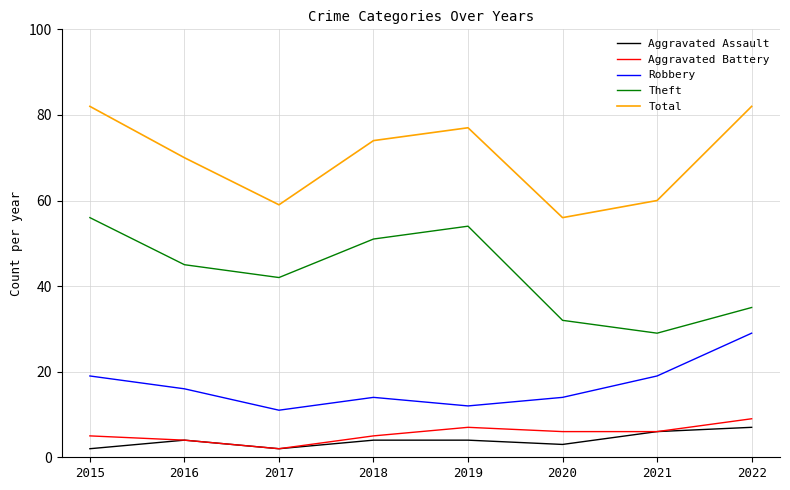

Which category has the lowest value in the Theft series?

2021